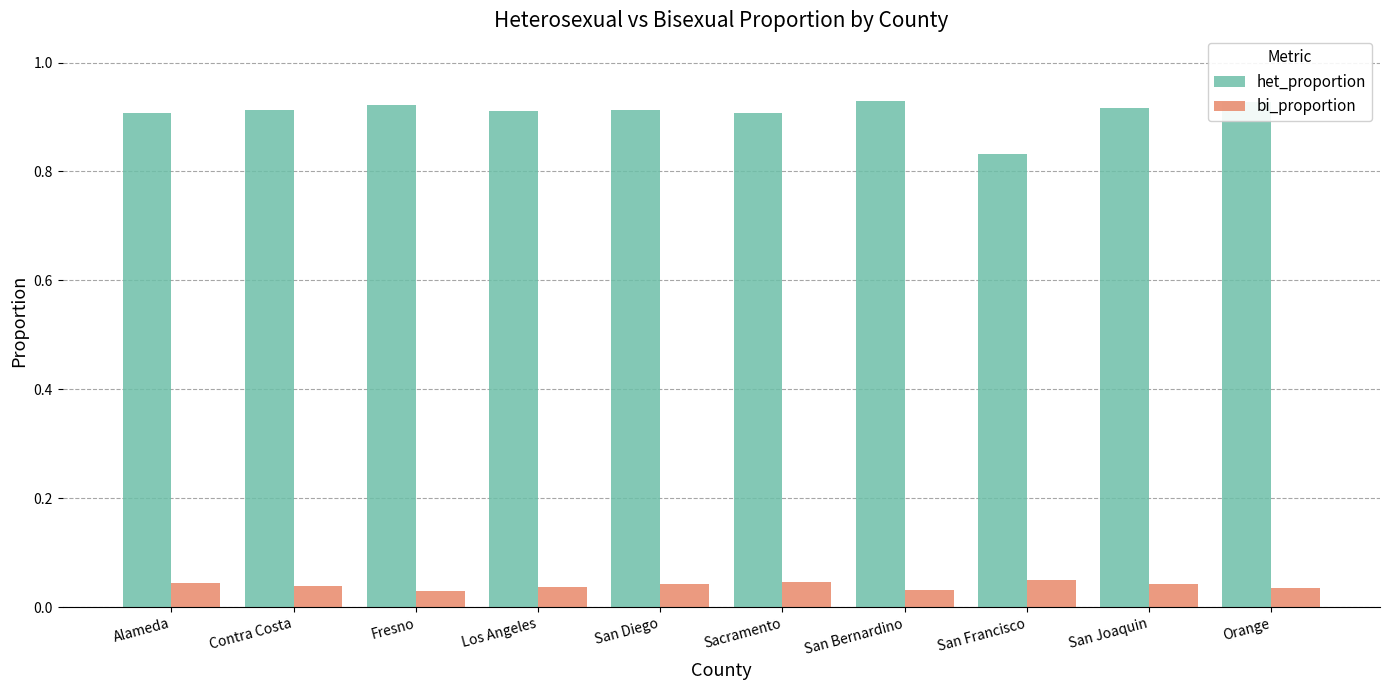

How many het_proportion values are between 0 and 1?

10